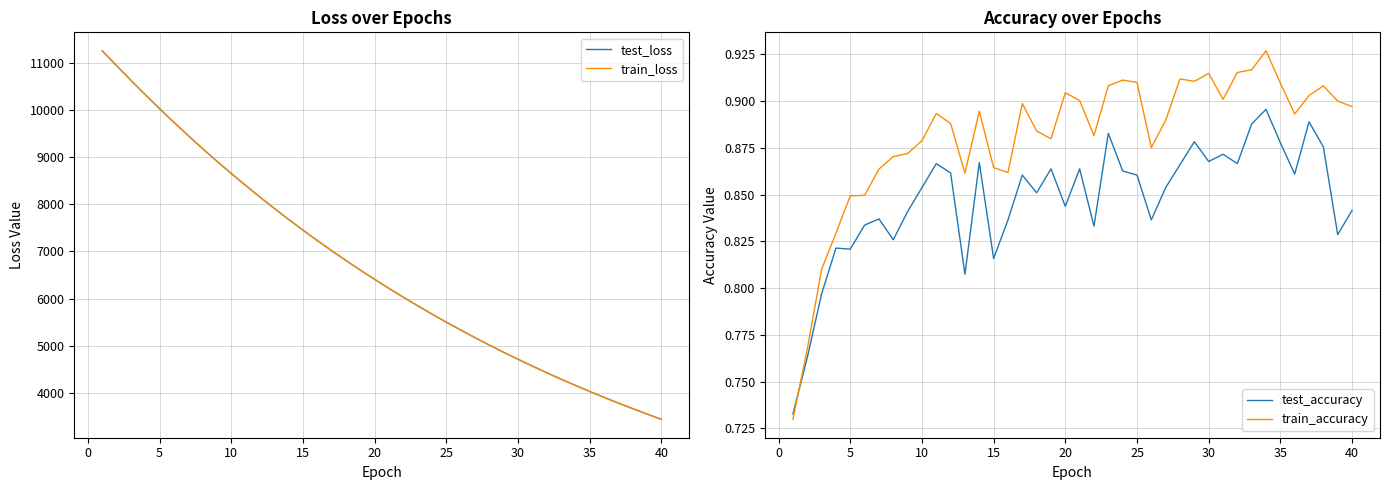

The value of train_loss at 30 is 4708.7. True or false?

True